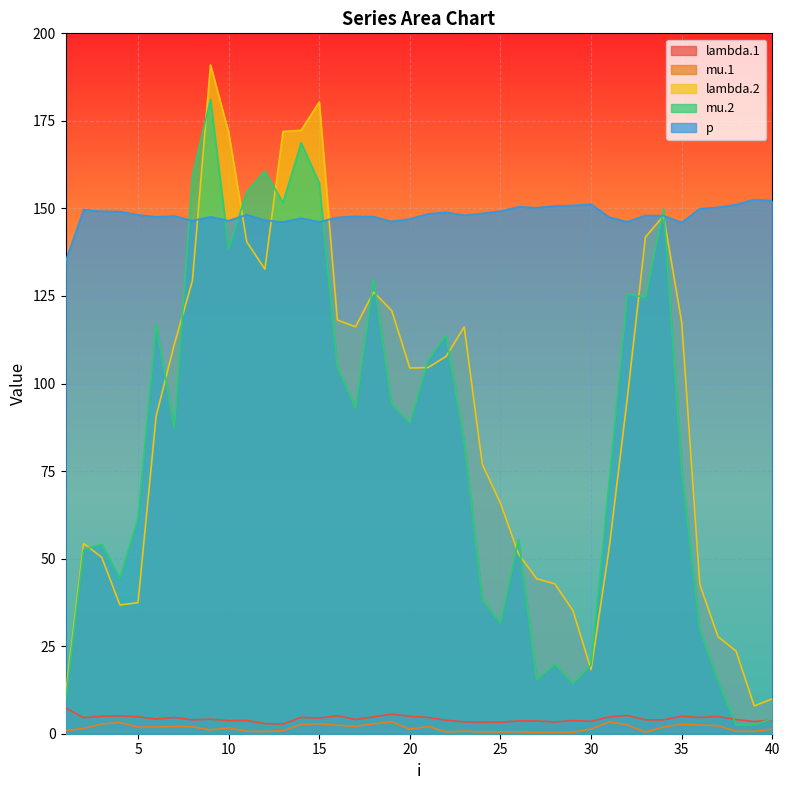

What are all the series names shown in the legend?

lambda.1, mu.1, lambda.2, mu.2, p